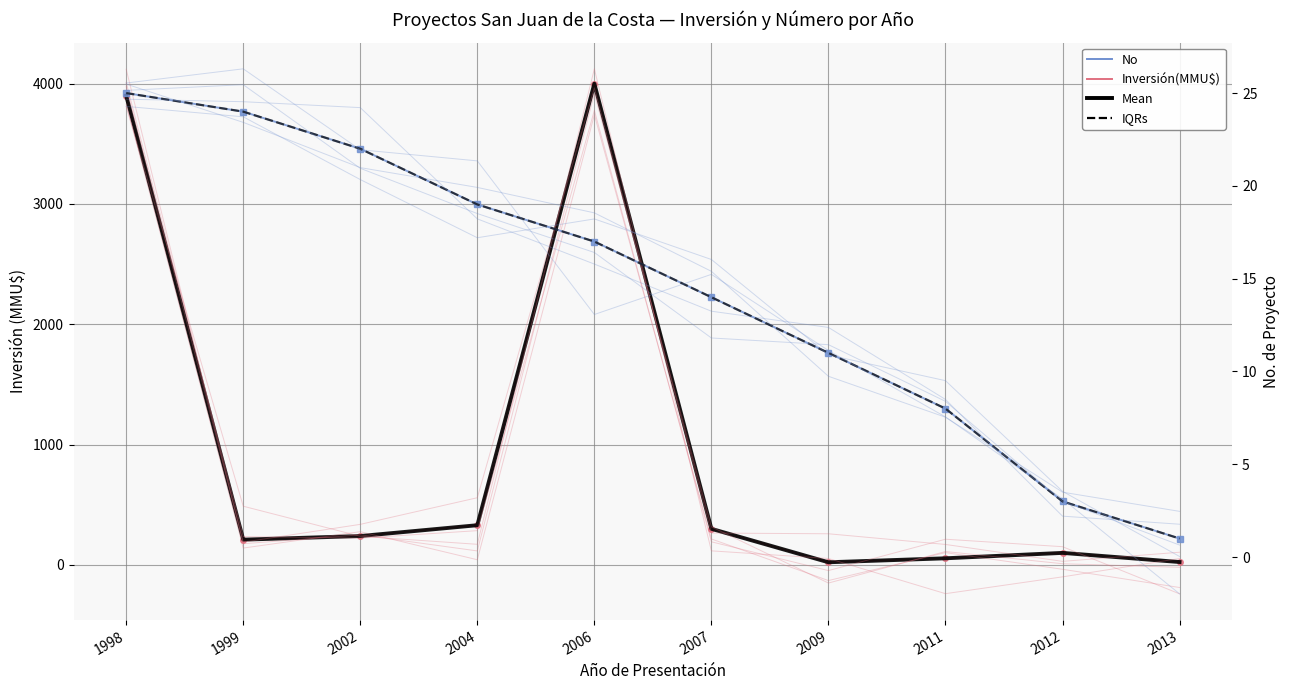

What is the sum of all No values?

144